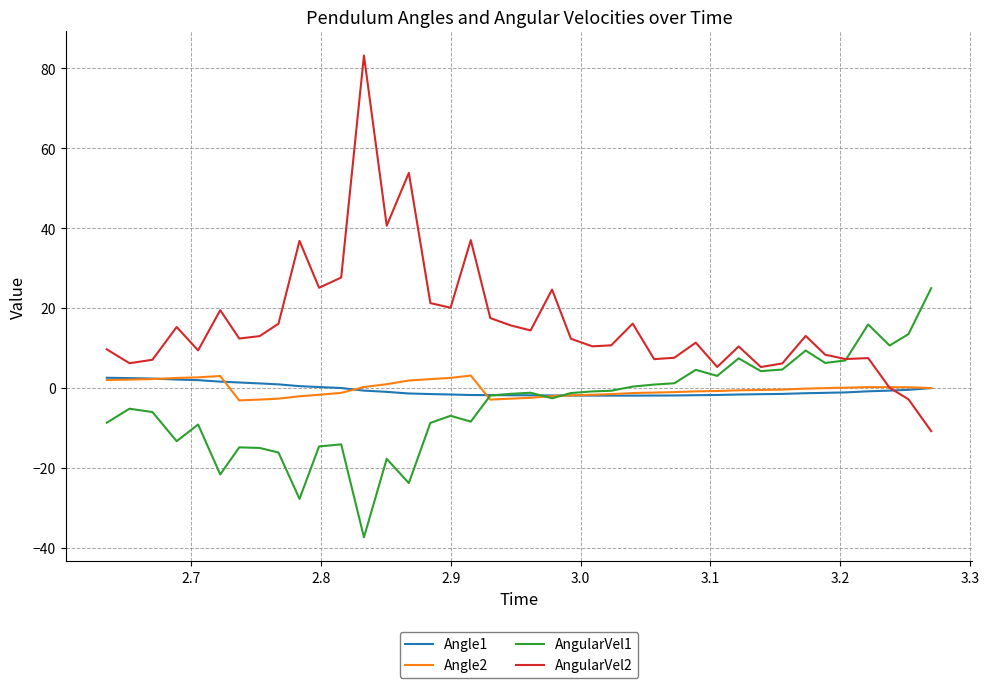

Which series has the largest total across all categories?

AngularVel2